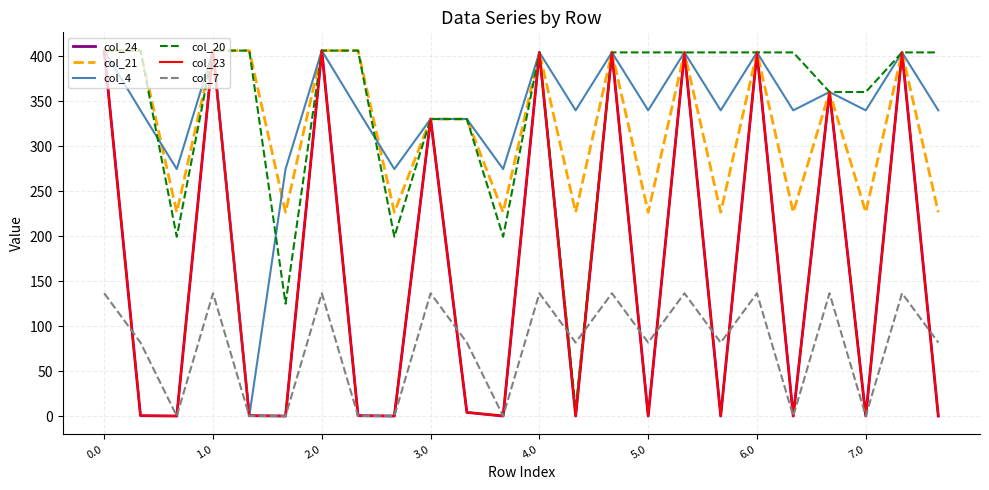

What is the highest value of the col_21 series?

406.0